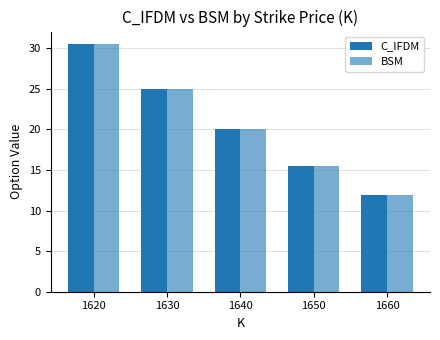

At which label does C_IFDM first exceed 20?

1620